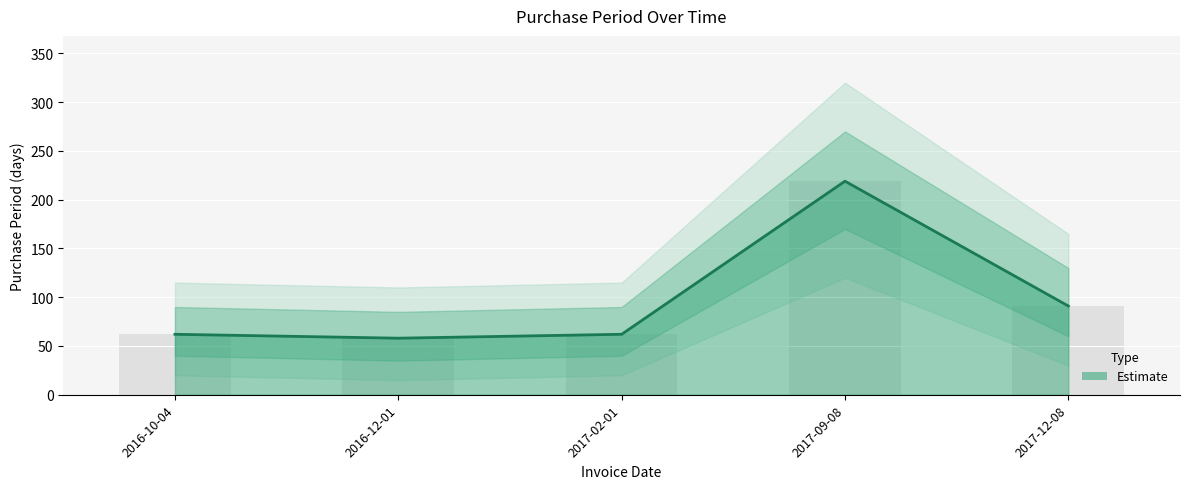

What is the difference between the second highest and minimum values?

33